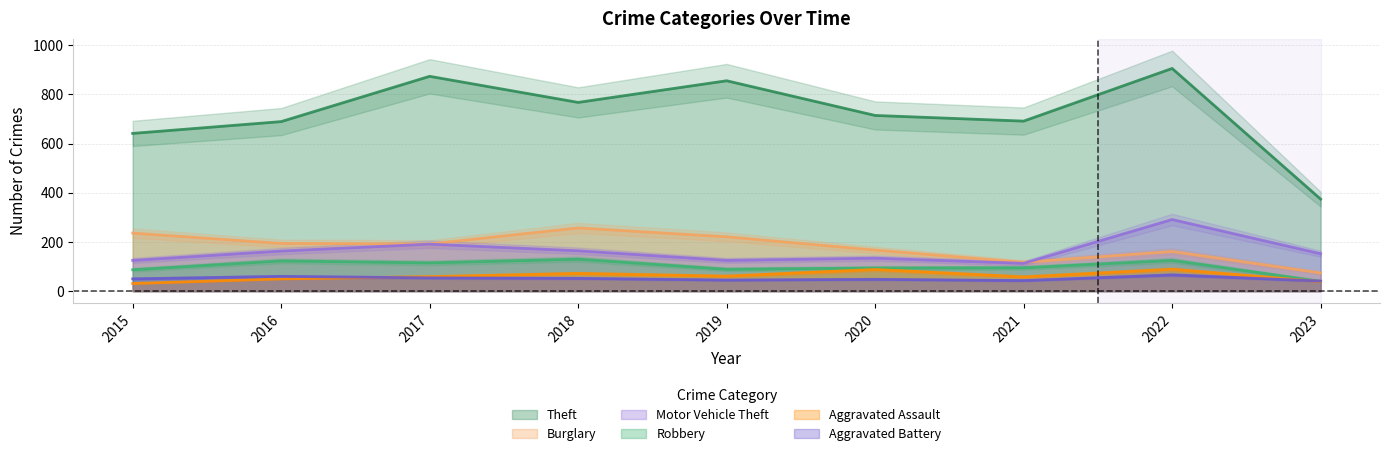

True or false: Theft and Burglary cross at least once.

False